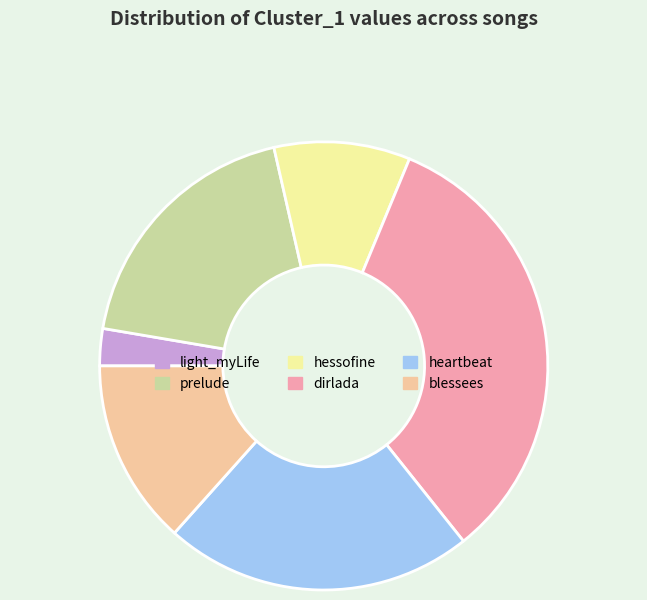

The prelude slice represents 19% of the pie. True or false?

True